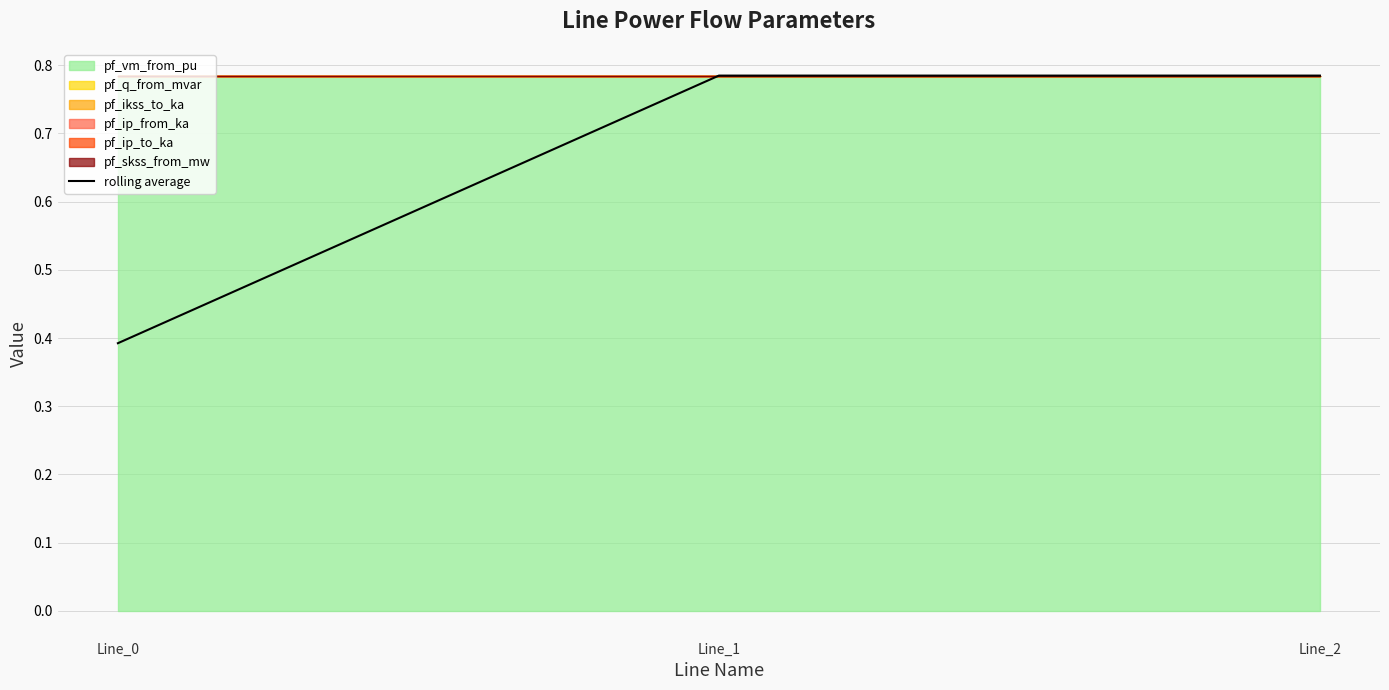

Rank the categories by value from highest to lowest.

Line_2, Line_1, Line_0